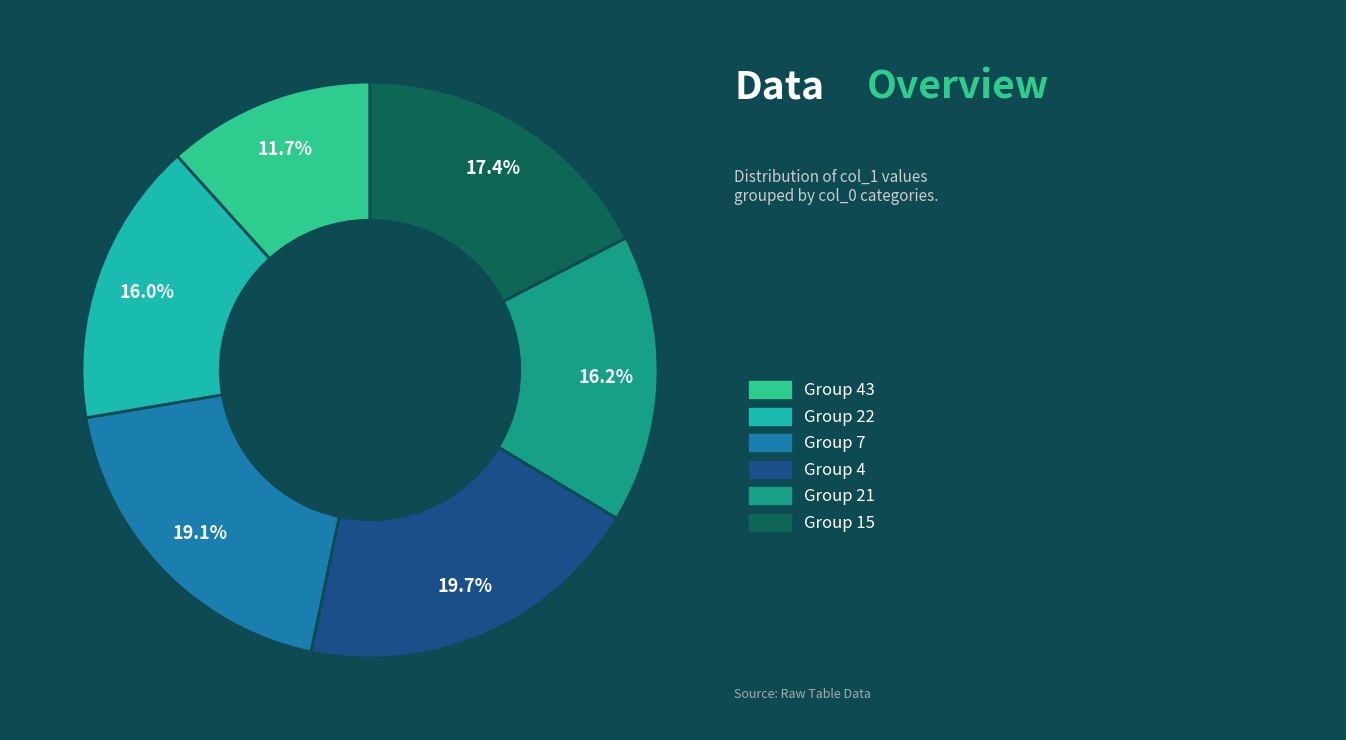

Is there any slice that represents more than half of the pie?

No